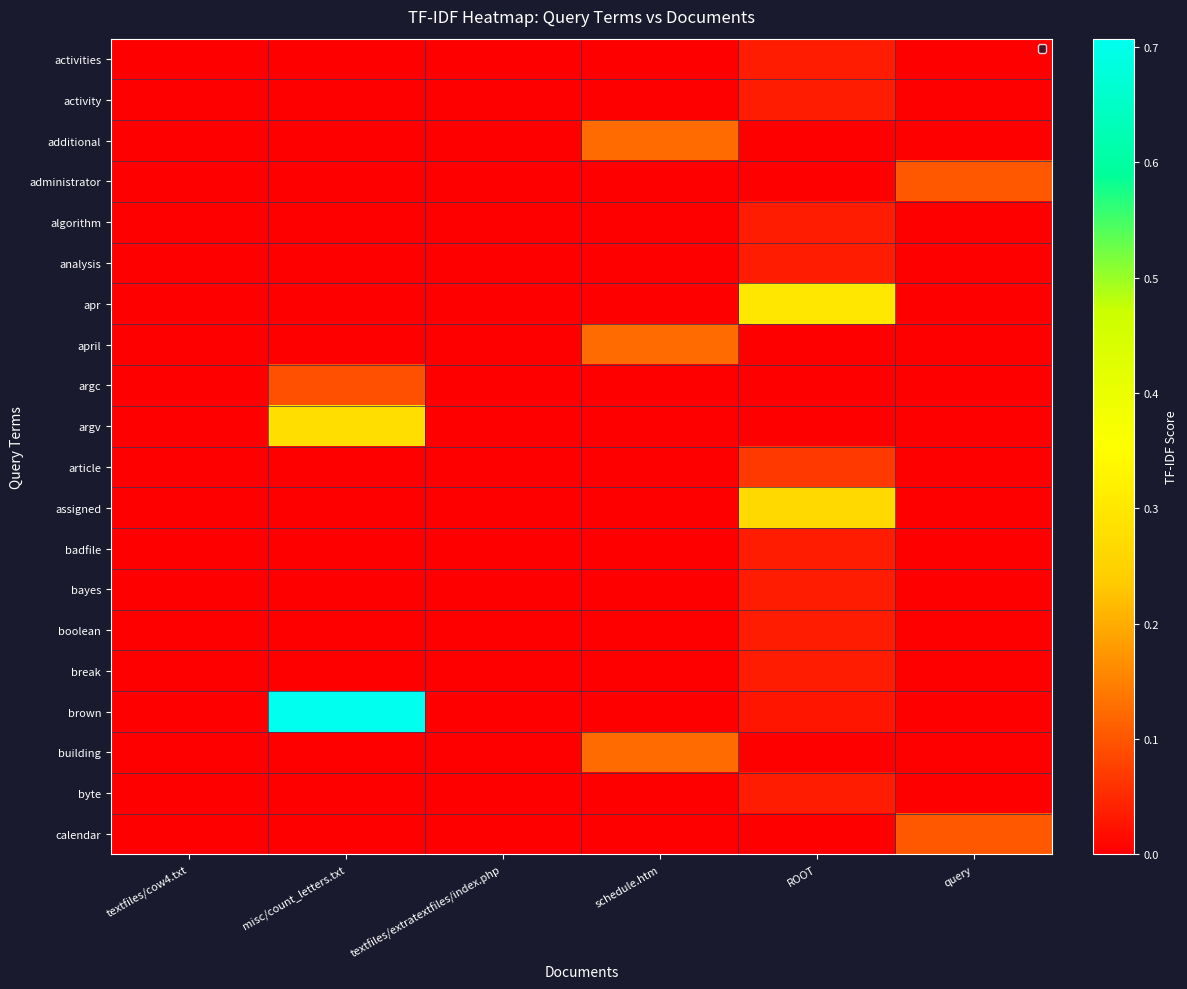

Which series has the widest spread of values?

brown